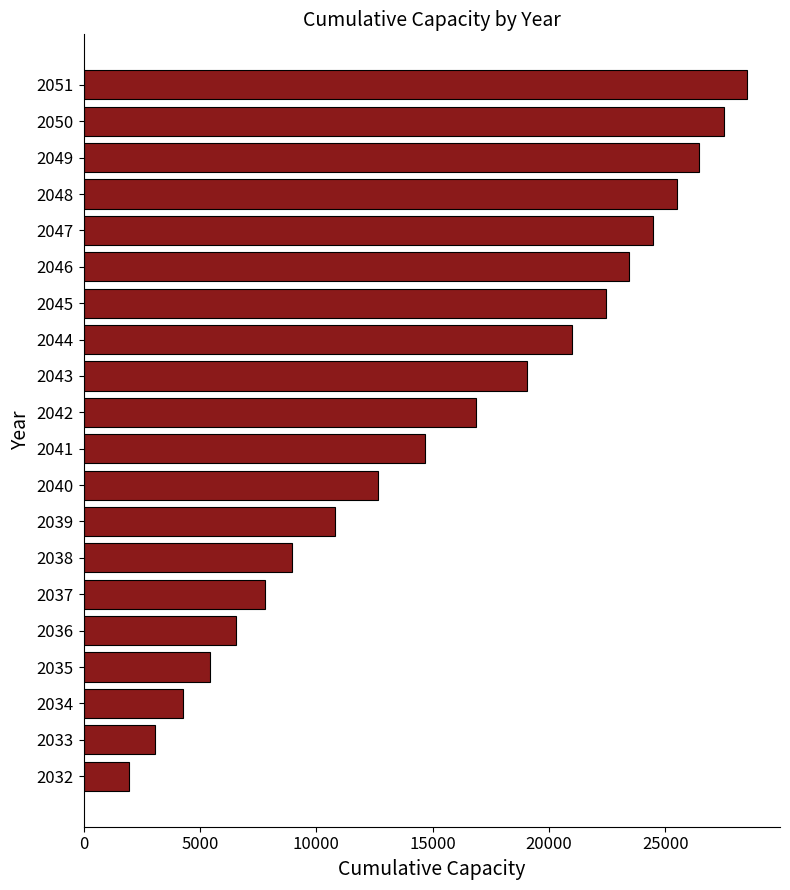

List the labels in order of value, smallest first.

2032, 2033, 2034, 2035, 2036, 2037, 2038, 2039, 2040, 2041, 2042, 2043, 2044, 2045, 2046, 2047, 2048, 2049, 2050, 2051